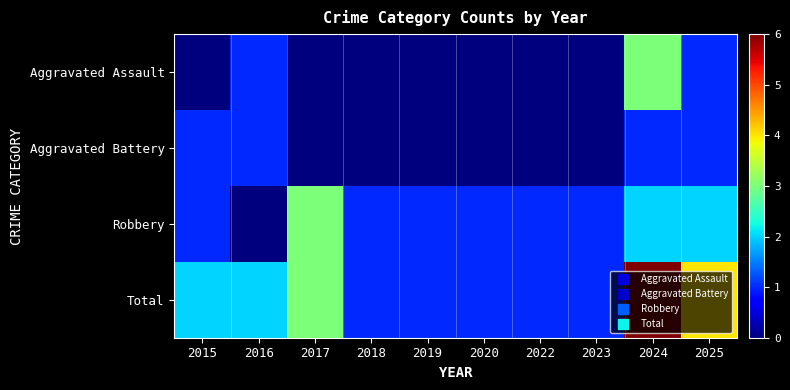

At which category is the sum across all series the highest?

2024